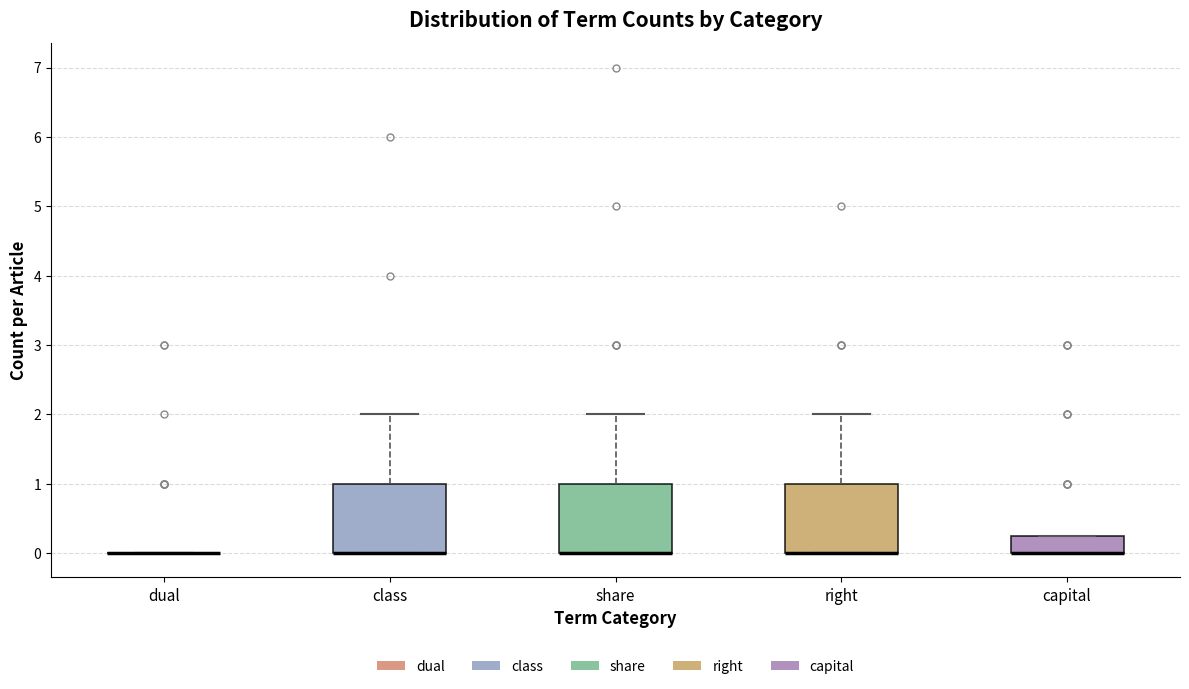

Where is the lower edge of the box for class on the y-axis? The values are not printed on the chart, so give them approximately, as read against the axis.

0.0